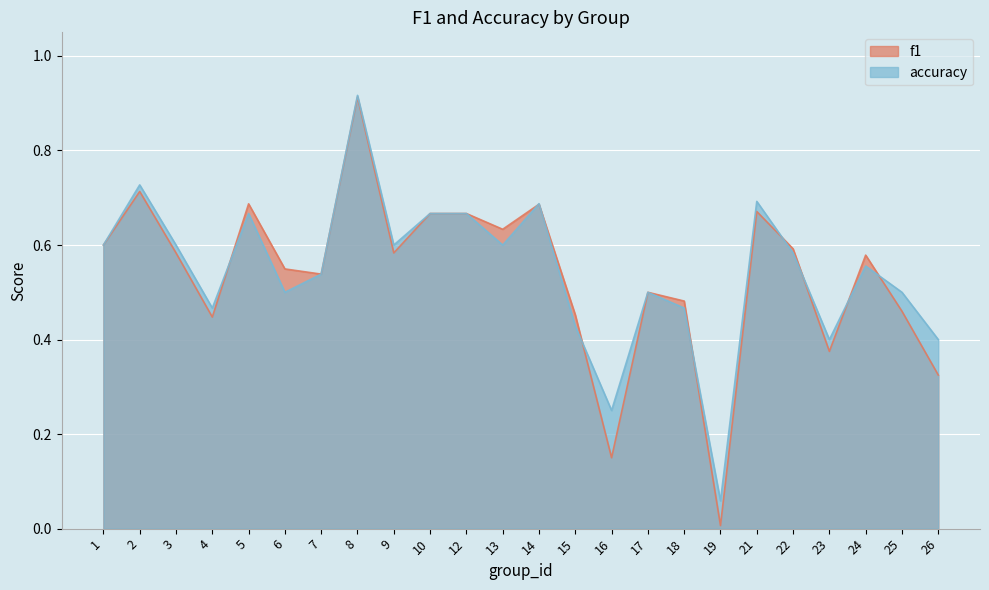

How many data points does each series have?

24